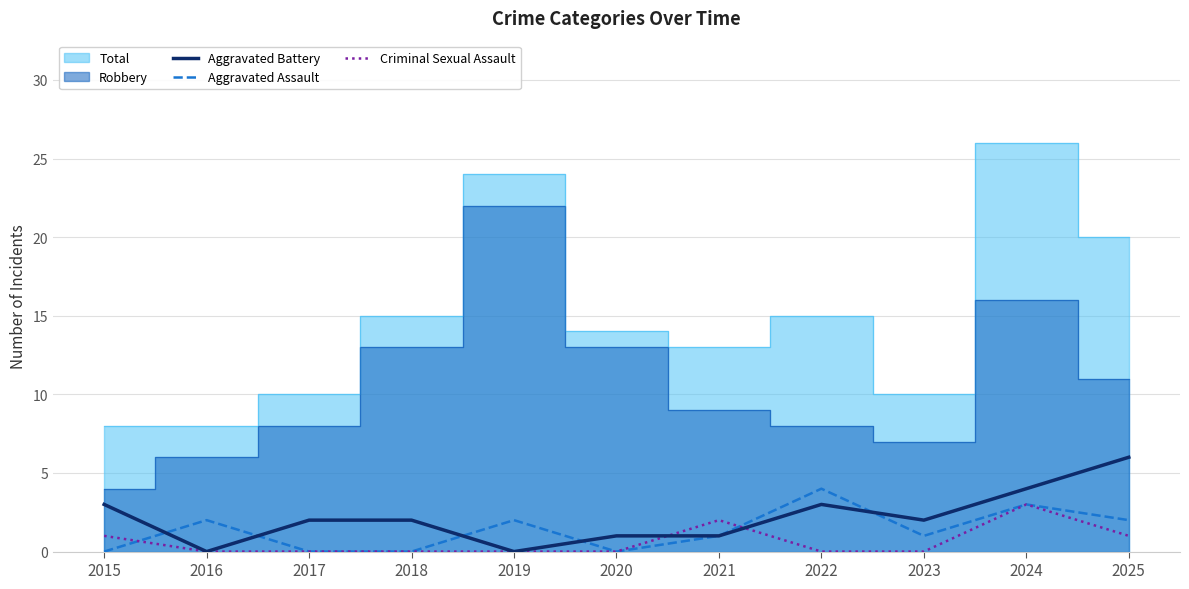

The value of Aggravated Assault at 2022 is 4. True or false?

True